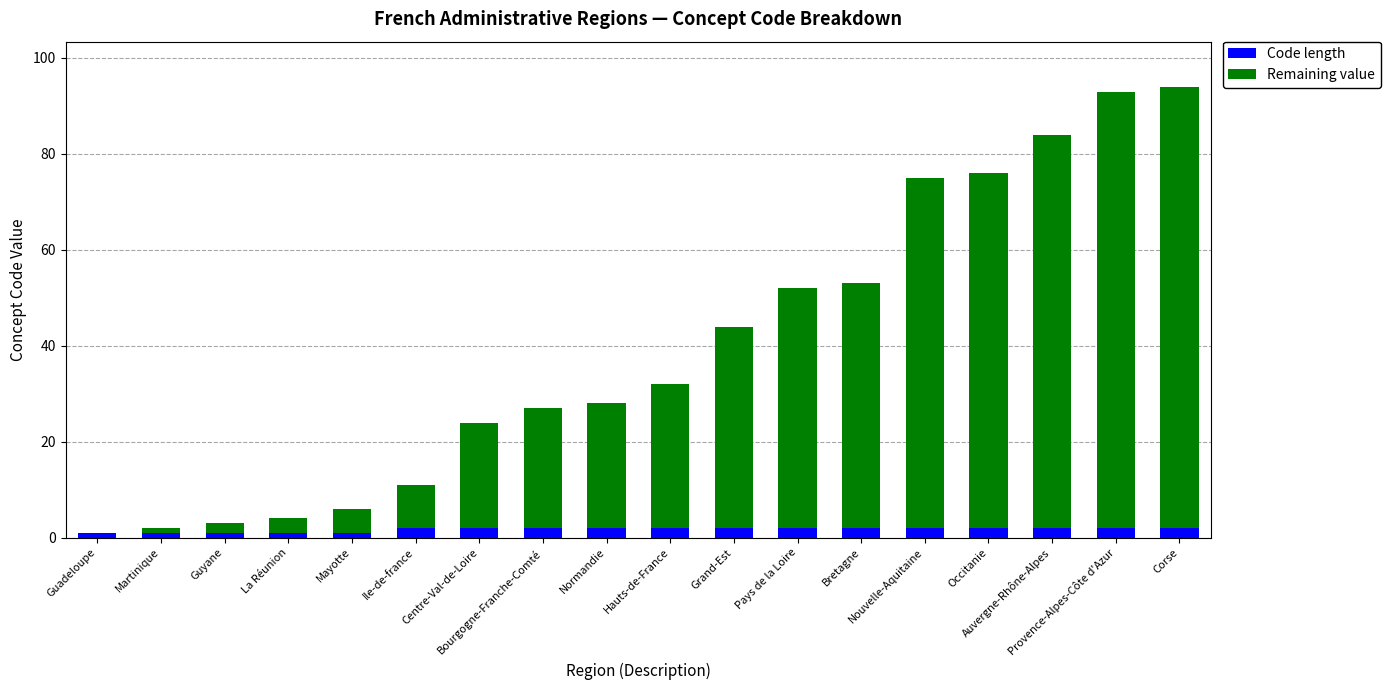

Rank the series at Pays de la Loire from highest to lowest value.

Remaining value, Code length